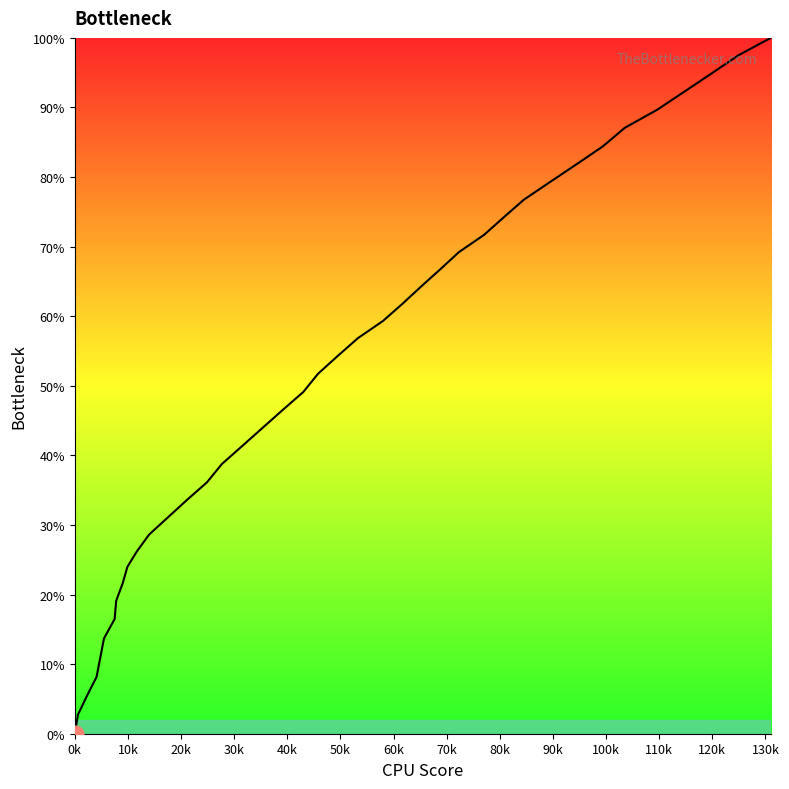

True or false: the data has more than 2 interior local peaks.

False